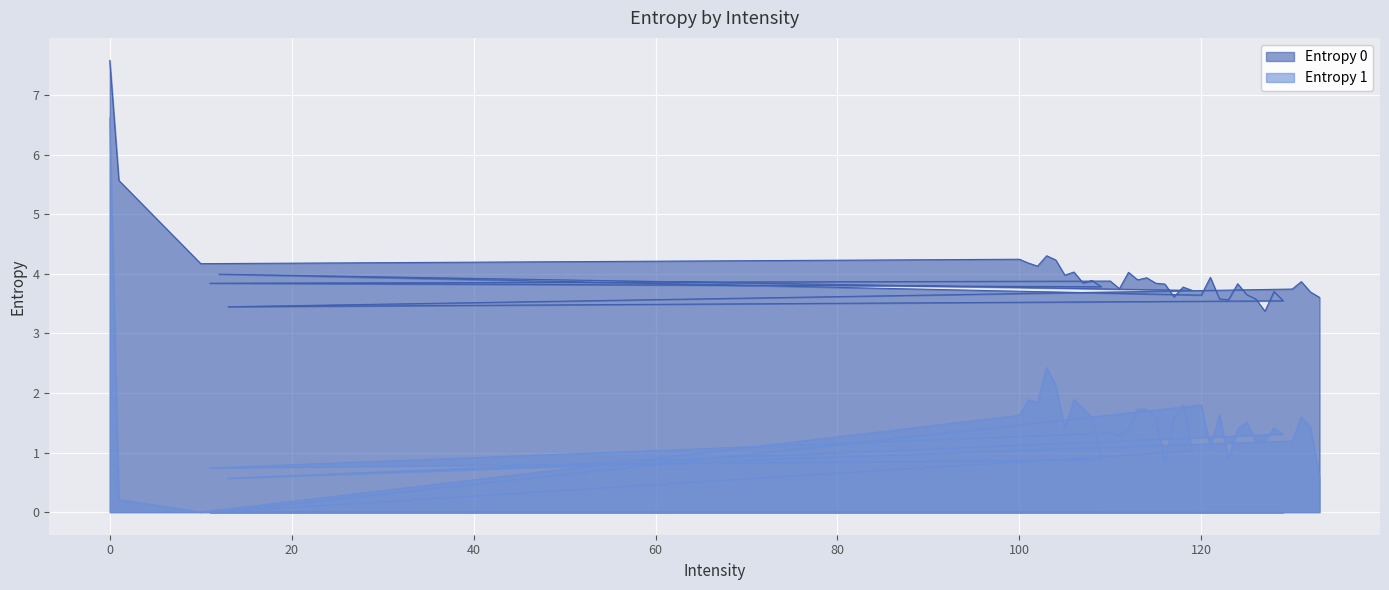

True or false: Entropy 1 has more than 1 points higher than both neighbors.

True